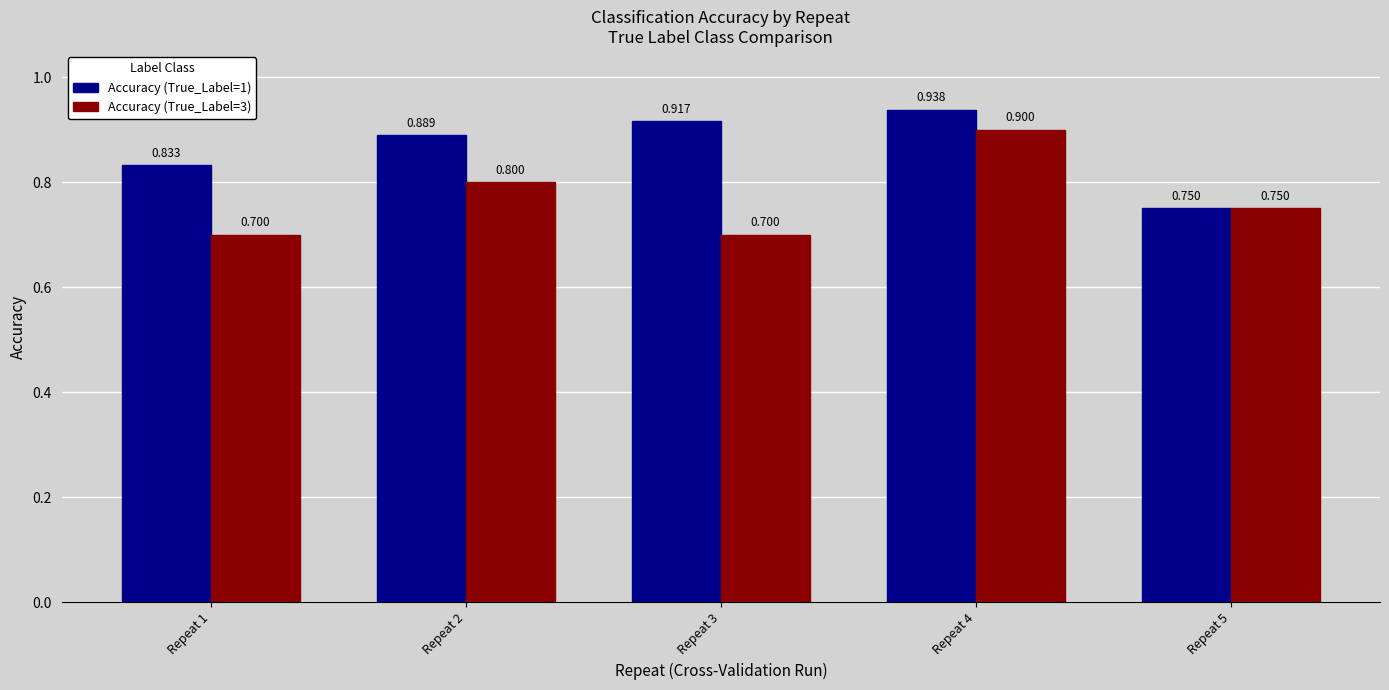

Is it true that Accuracy (True_Label=1) equals 1.3 at Repeat 1?

False